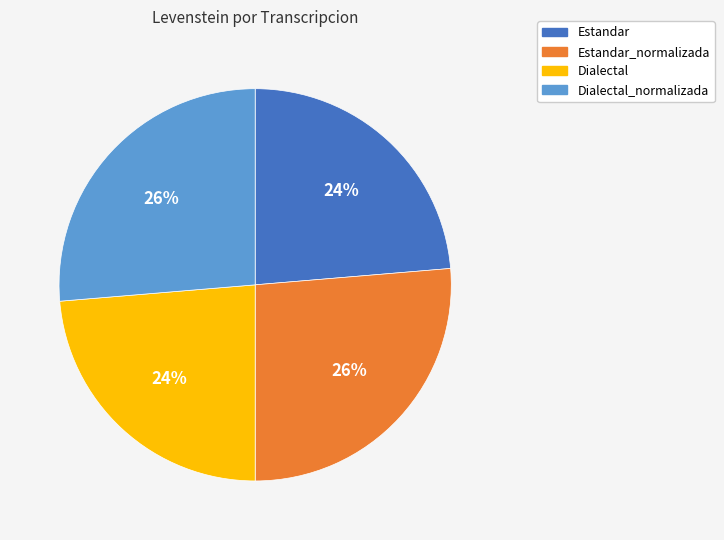

True or false: Dialectal_normalizada accounts for 14% of the total.

False